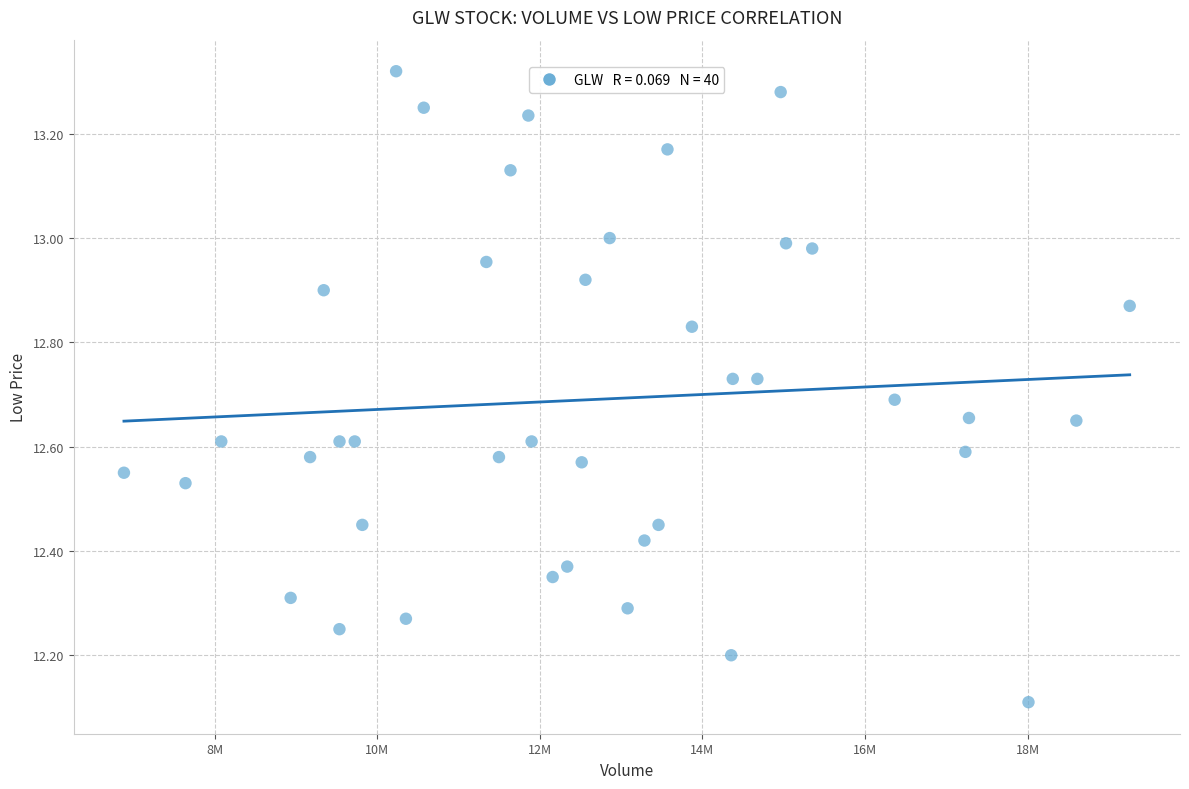

What is the range of Y values (max minus min)?

1.2